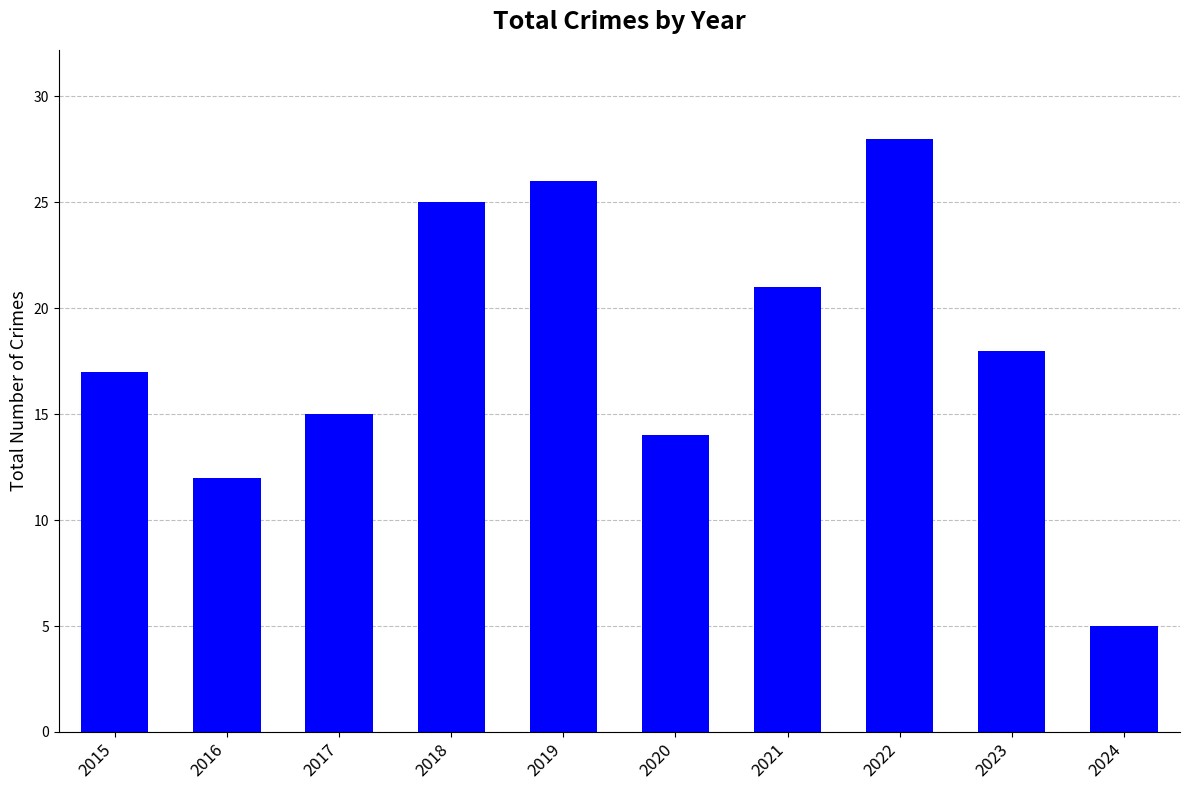

Rank the categories by value from highest to lowest.

2022, 2019, 2018, 2021, 2023, 2015, 2017, 2020, 2016, 2024